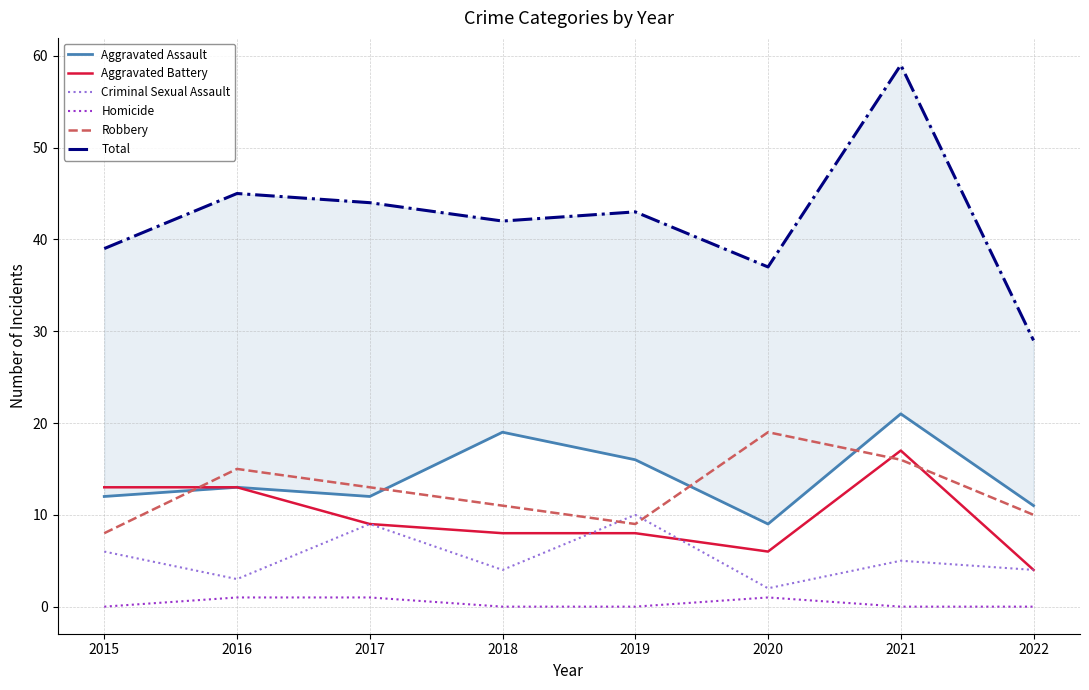

Which series has the largest total across all categories?

Total